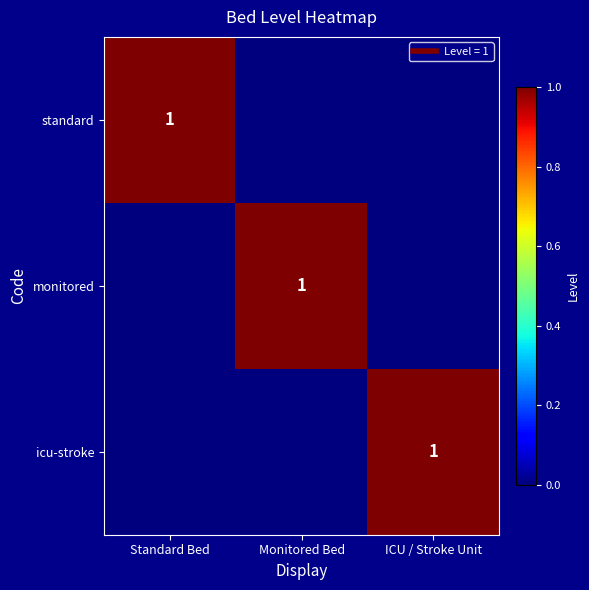

Is the value of standard at Monitored Bed greater than the value of monitored at Monitored Bed?

No